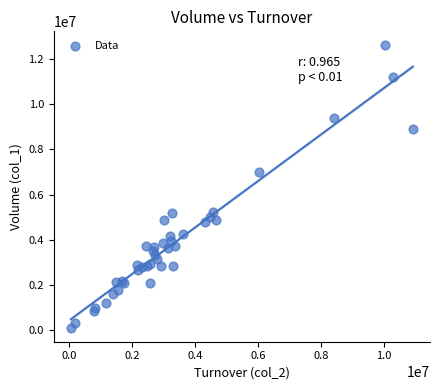

What Y value in the scatter plot is closest to 6353500?

7013000